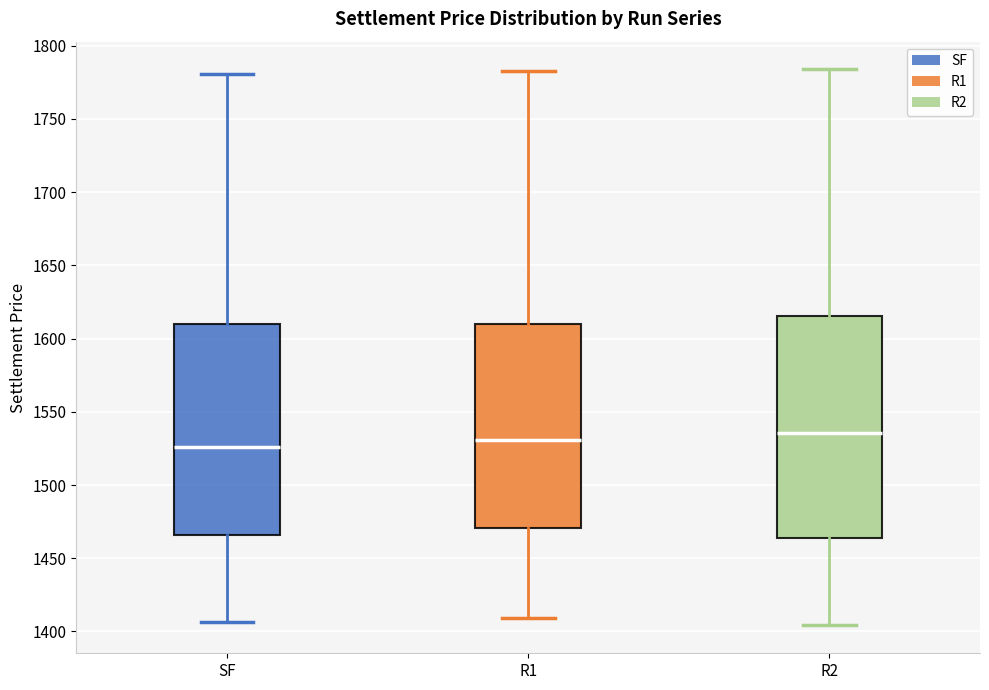

Reading left to right, transcribe this box plot: for each box, give where its median line is, the range the box spans, and where its two whiskers end, as read against the y-axis. The values are not printed on the chart, so give them approximately, as read against the axis.

SF: median 1525, box 1465 to 1610, whiskers 1405 to 1780
R1: median 1530, box 1470 to 1610, whiskers 1410 to 1785
R2: median 1535, box 1465 to 1615, whiskers 1405 to 1785